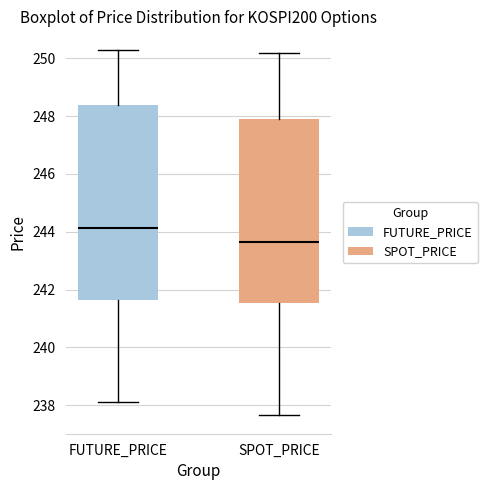

Reading left to right, transcribe this box plot: for each box, give where its median line is, the range the box spans, and where its two whiskers end, as read against the y-axis. The values are not printed on the chart, so give them approximately, as read against the axis.

FUTURE_PRICE: median 244.2, box 241.6 to 248.4, whiskers 238.2 to 250.4
SPOT_PRICE: median 243.6, box 241.6 to 248.0, whiskers 237.6 to 250.2